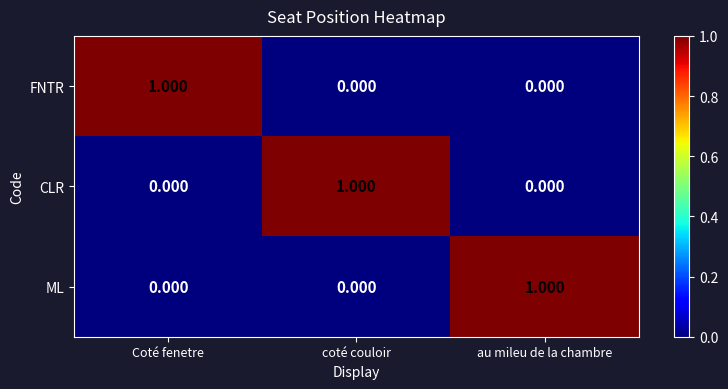

Which category has the highest value in the FNTR series?

Coté fenetre